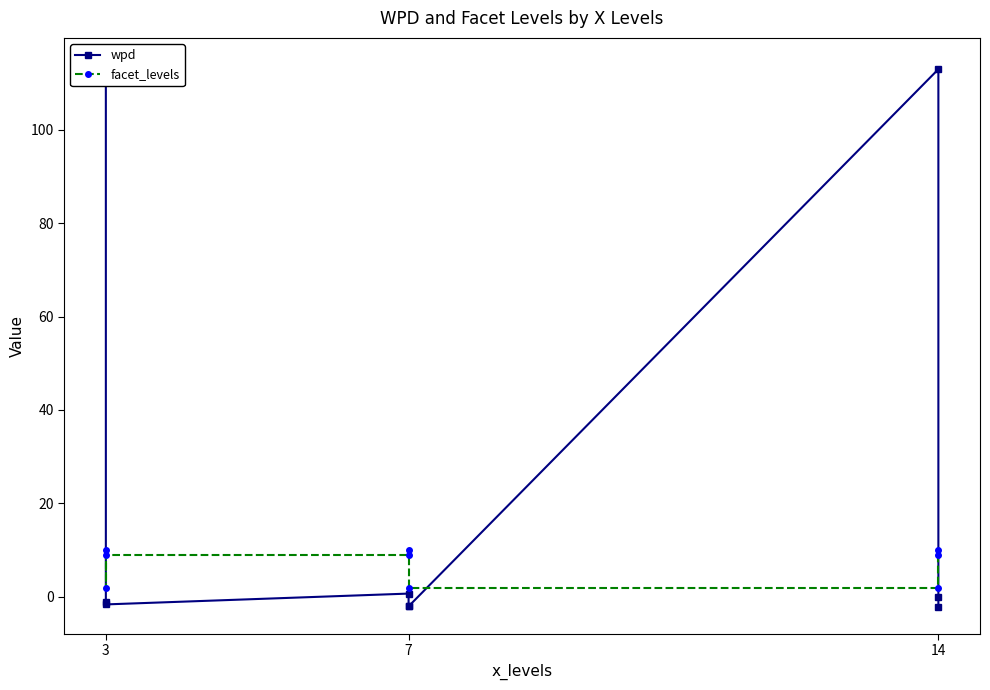

At which category is the sum across all series the highest?

3